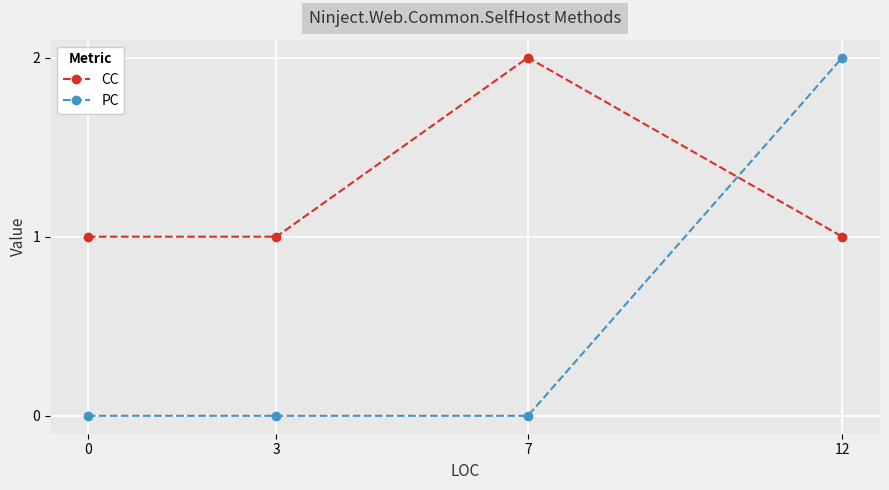

What is the difference between the maximum and minimum values in the PC series?

2